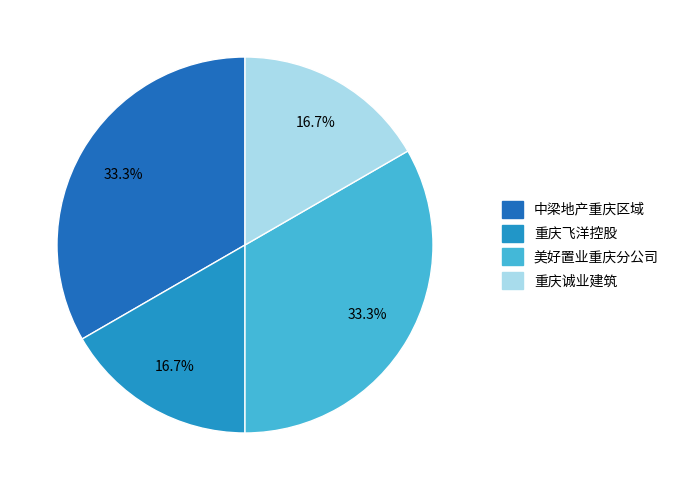

Count the number of slices in the pie.

4